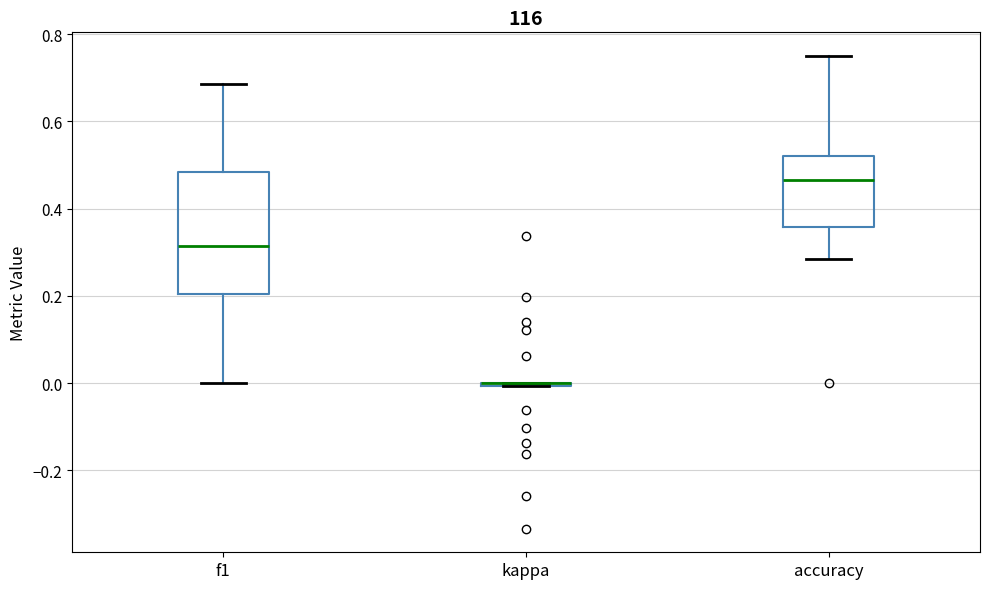

Reading left to right, transcribe this box plot: for each box, give where its median line is, the range the box spans, and where its two whiskers end, as read against the y-axis. The values are not printed on the chart, so give them approximately, as read against the axis.

f1: median 0.32, box 0.20 to 0.48, whiskers 0.00 to 0.68
kappa: box collapsed to a line at 0.00, whiskers 0.00 to 0.00
accuracy: median 0.46, box 0.36 to 0.52, whiskers 0.28 to 0.76